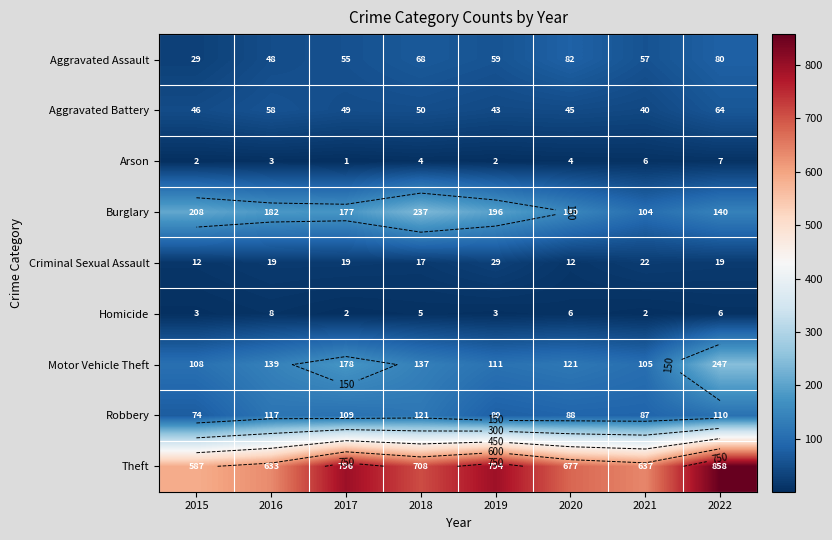

The Robbery series shows 110 at 2022. True or false?

True